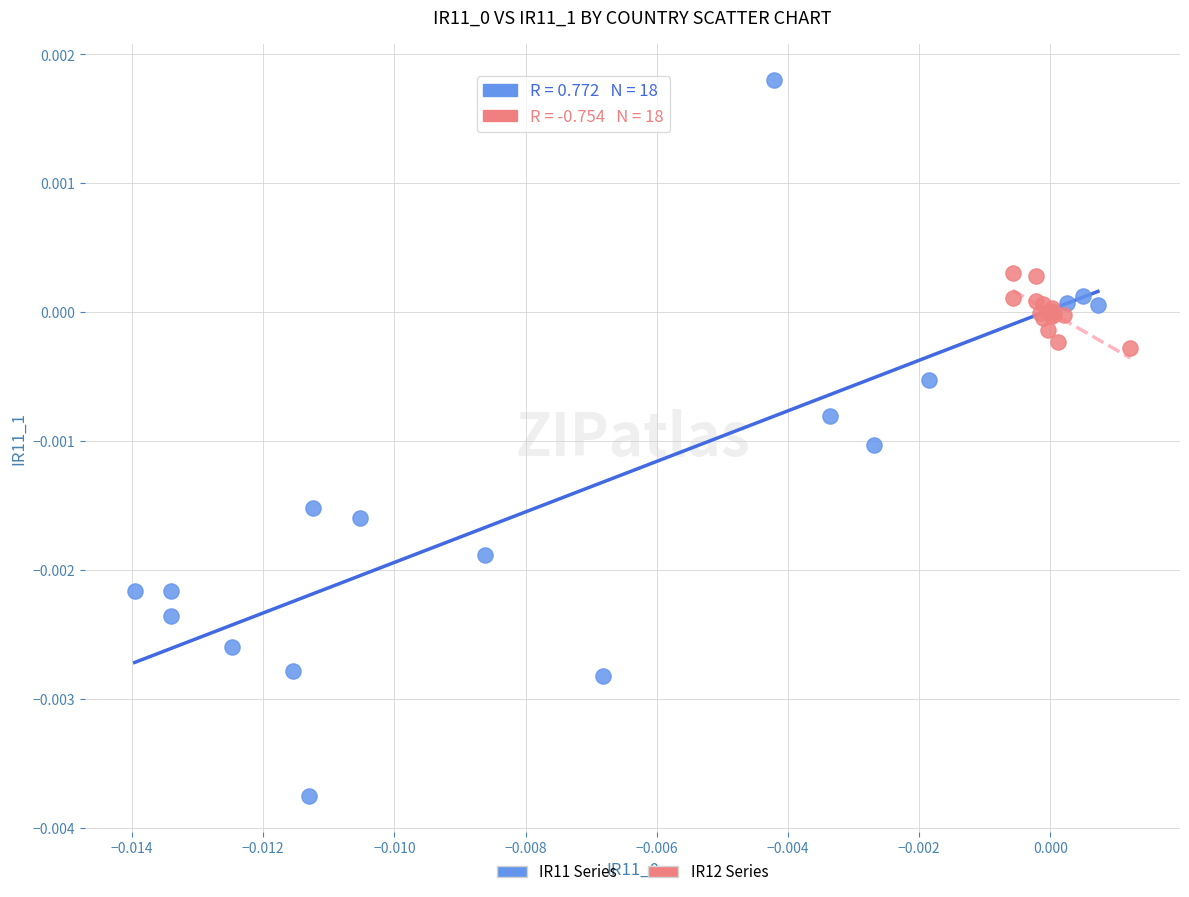

Which series contains the highest Y value?

IR11 Series